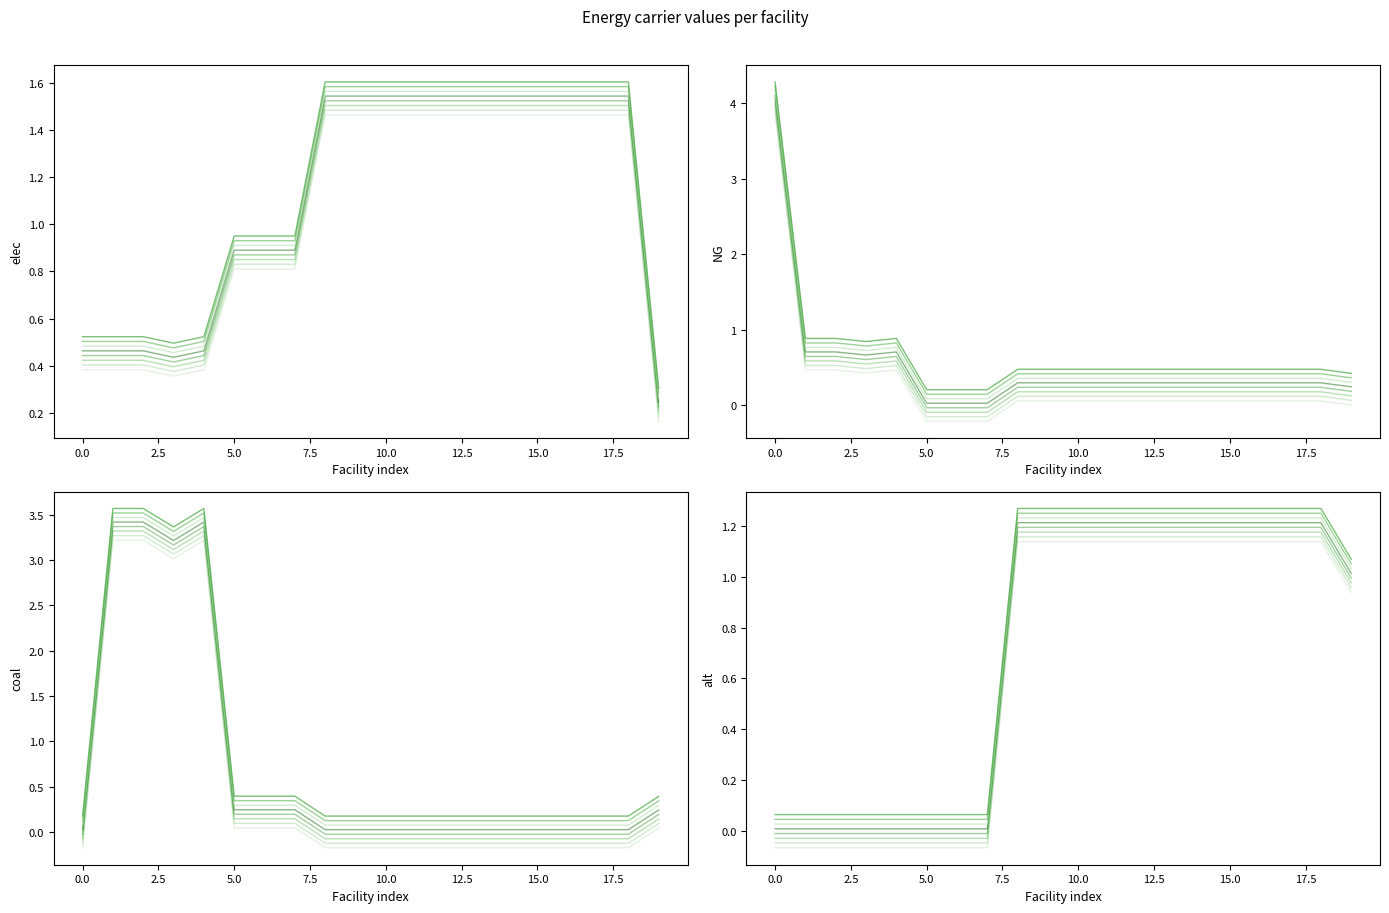

How many data points in elec are above 1?

11